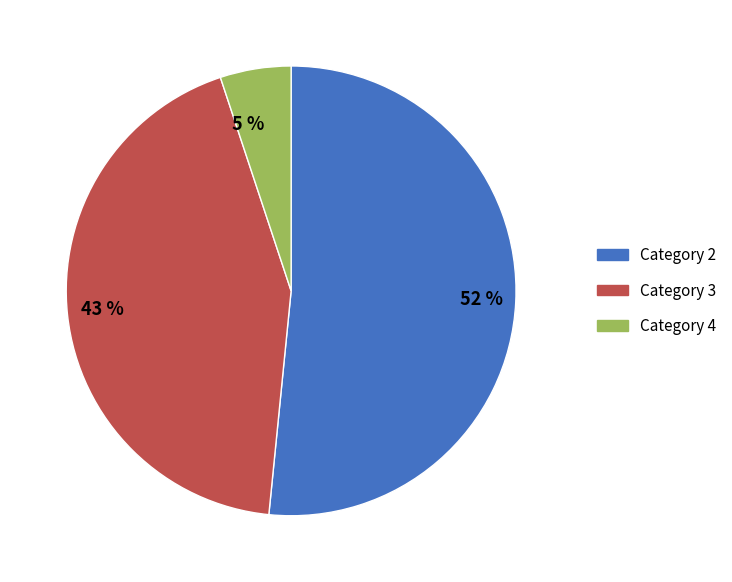

Between 43 % and 5 %, which is larger?

43 %